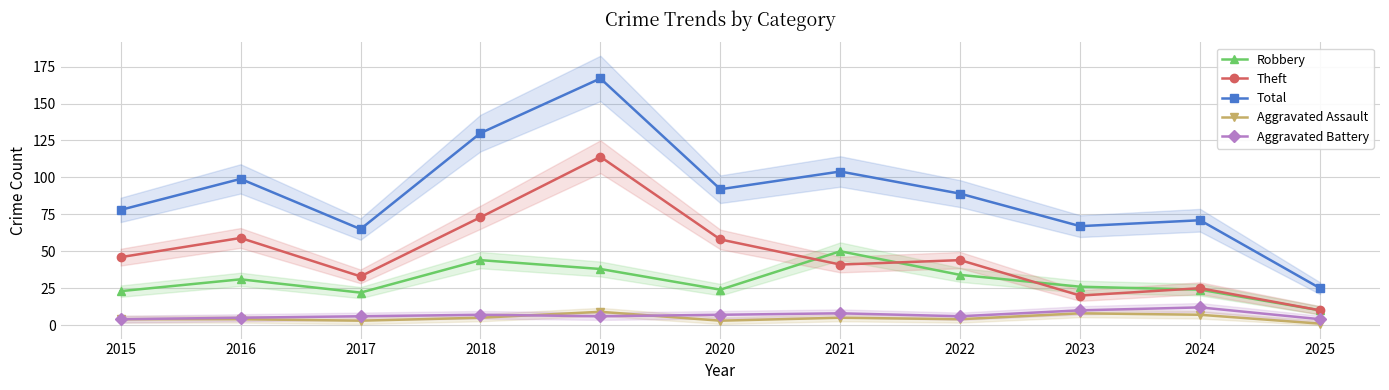

At which label does Robbery first exceed 26?

2016